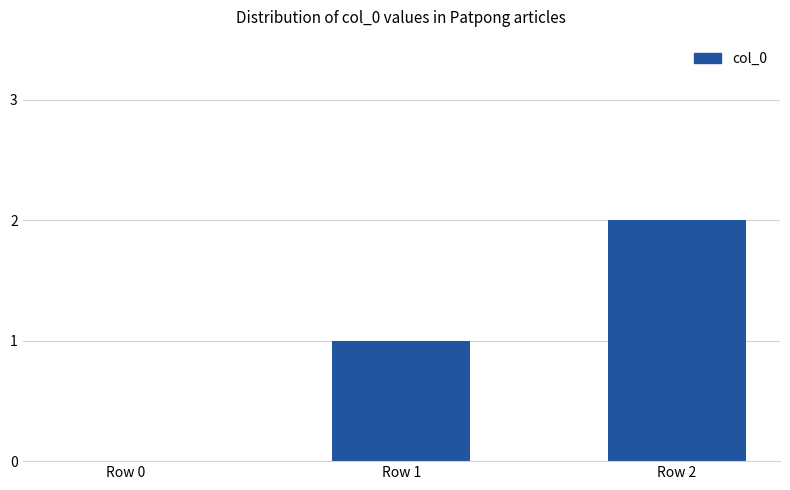

Which has a higher value, Row 1 or Row 0?

Row 1